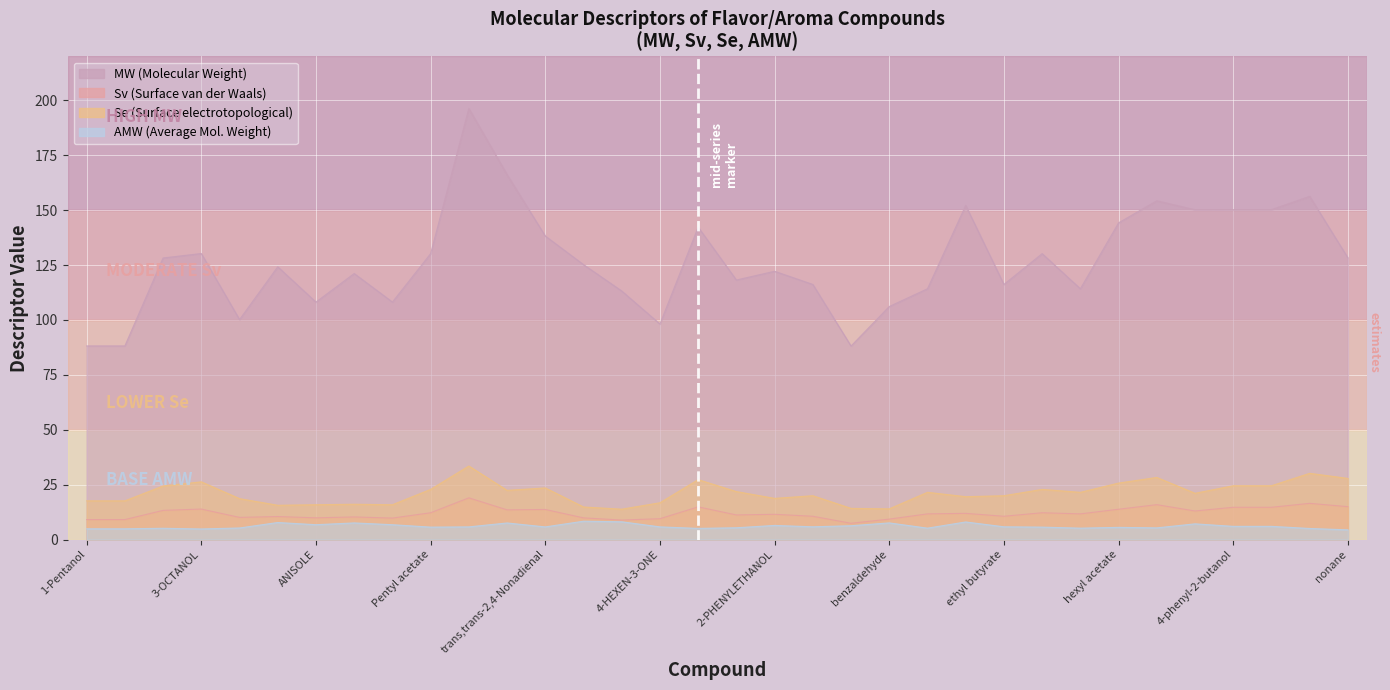

Between Pentyl acetate and menthol, which is larger?

menthol